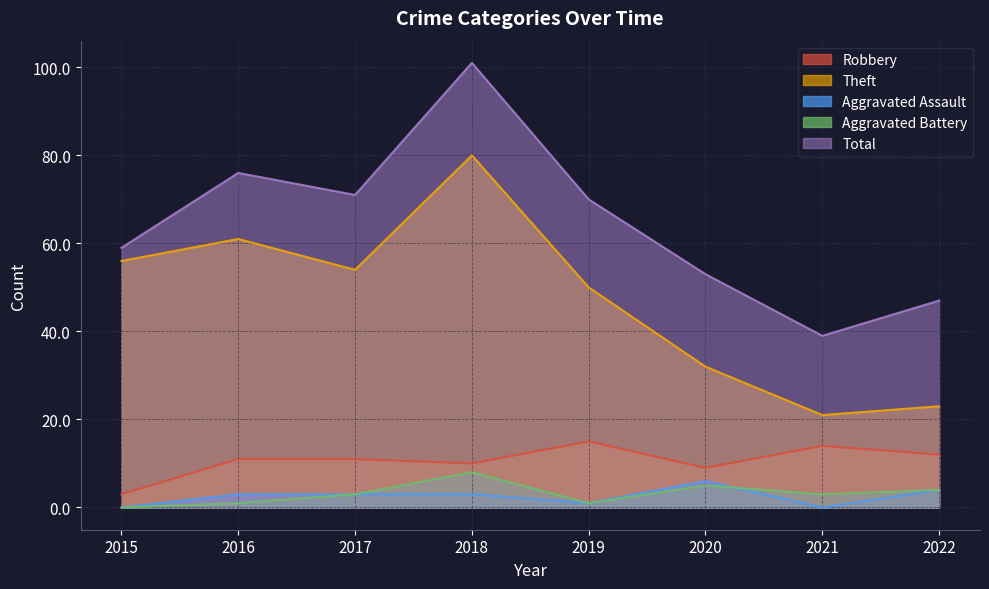

What is the difference between the highest and lowest values at 2020?

48